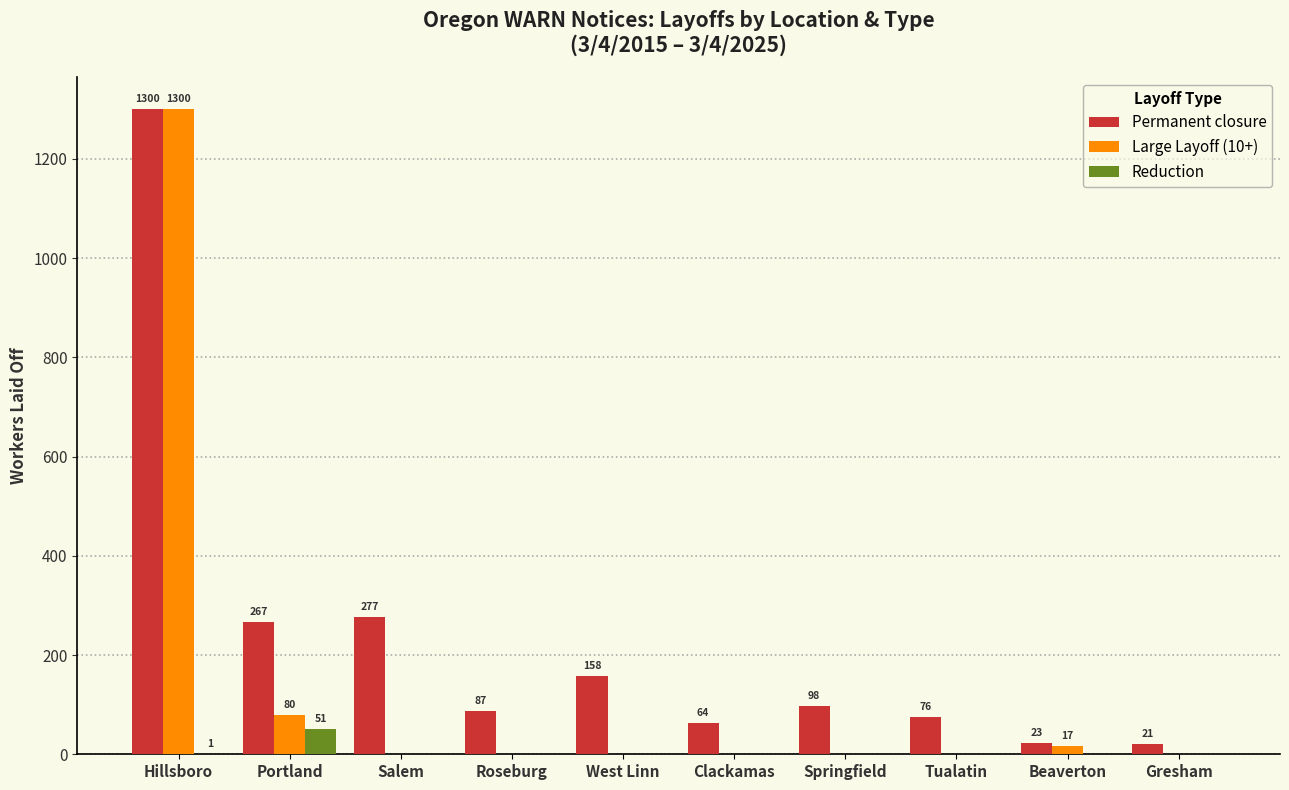

What is the difference between the Permanent closure values at West Linn and Roseburg?

71